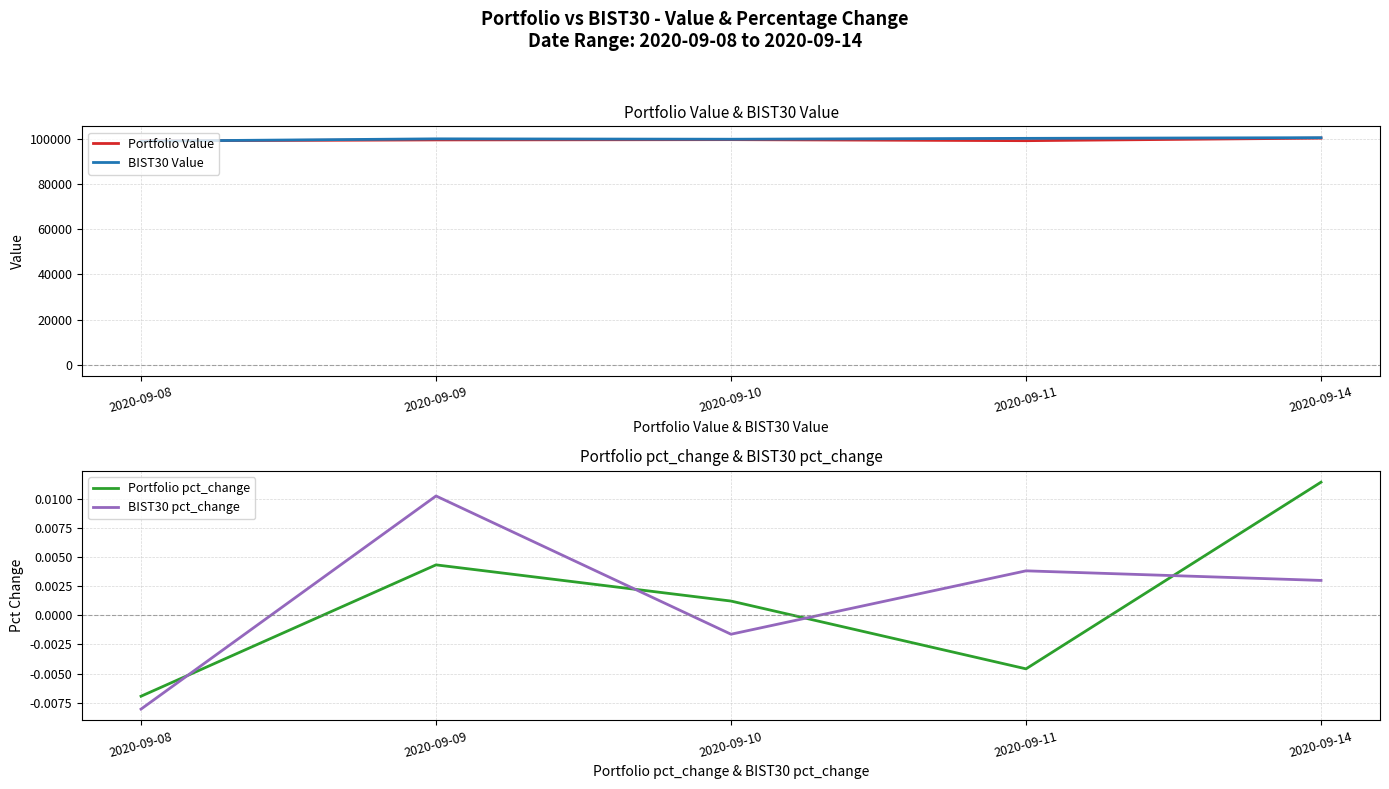

At which category is the sum across all series the highest?

2020-09-14